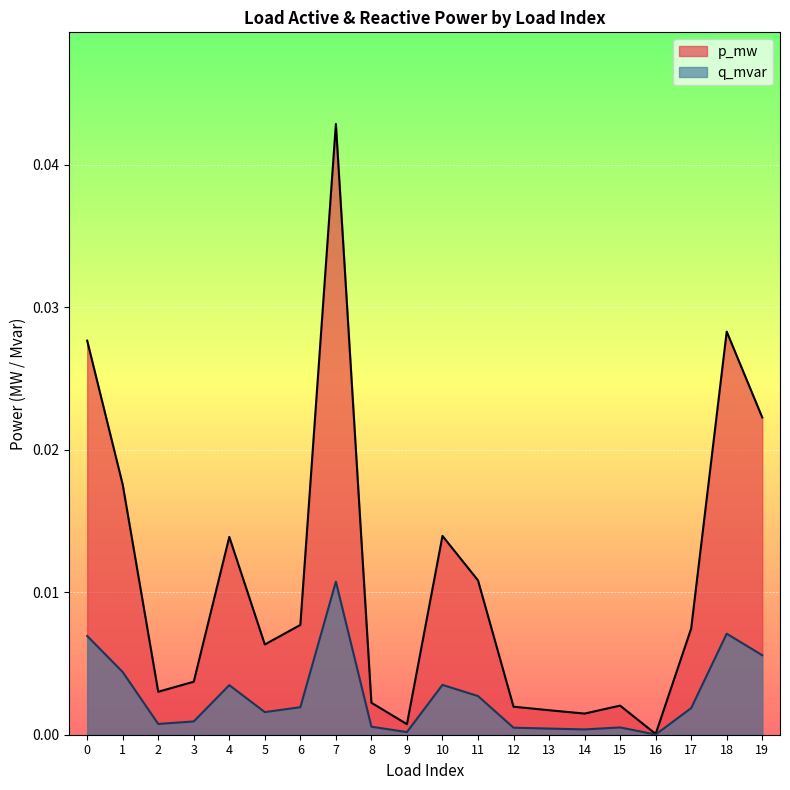

Between 6 and 16, which series saw the biggest shift?

p_mw